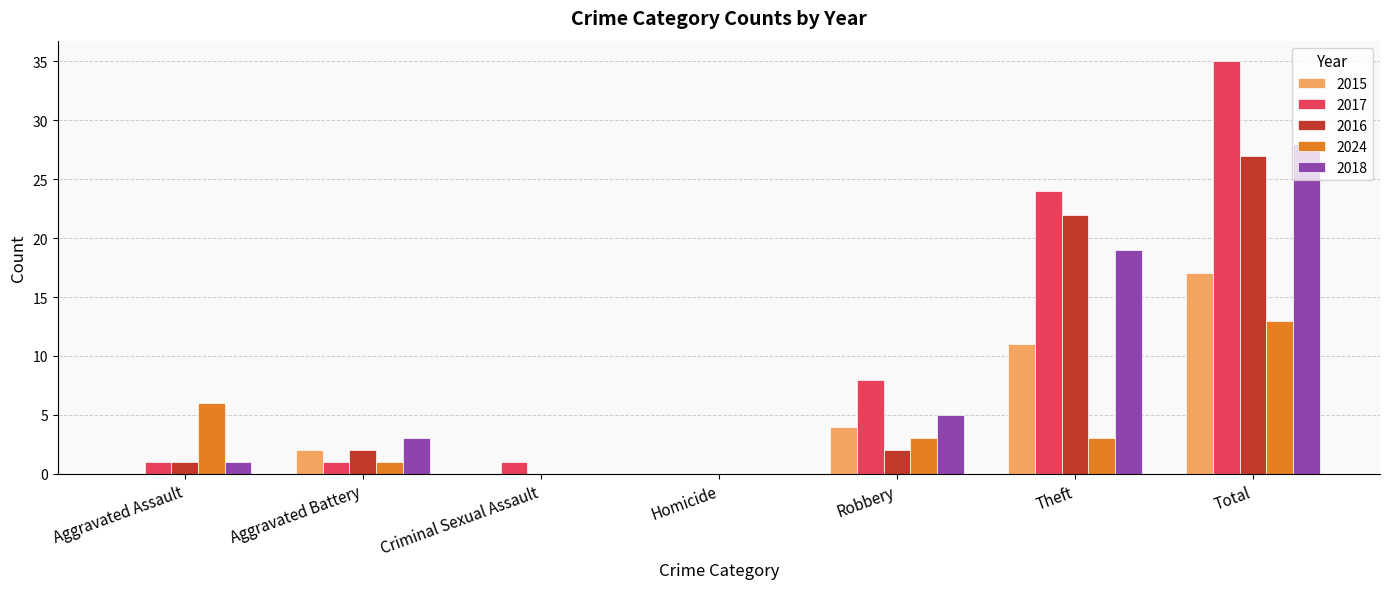

Is it true that 2024 equals 0 at Criminal Sexual Assault?

True